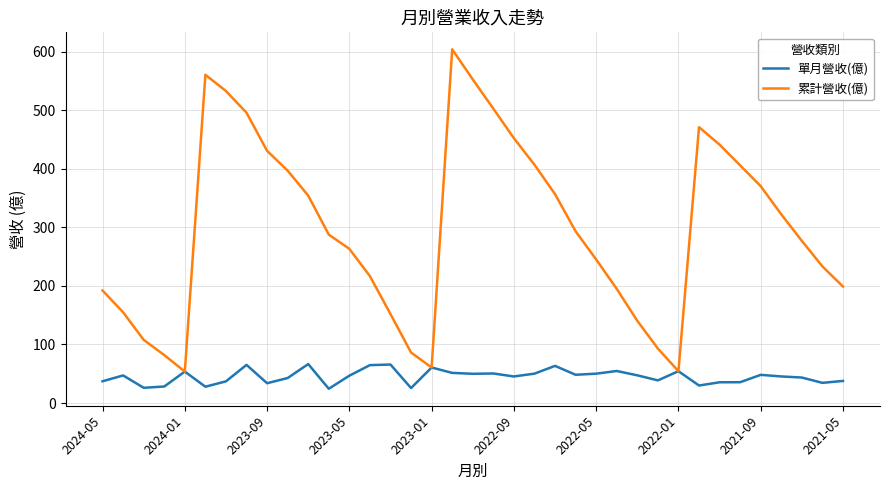

Which series has the largest total across all categories?

累計營收(億)